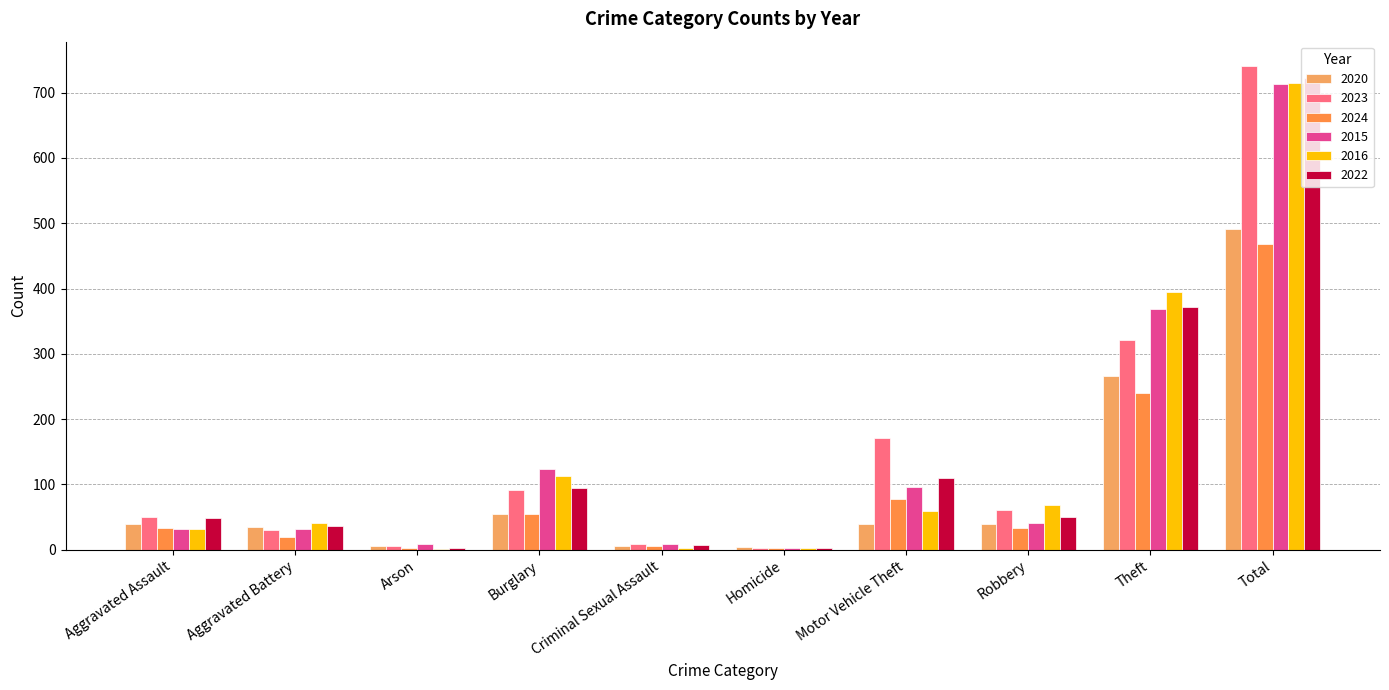

Reading left to right, what are all the values shown in this chart?

2020: 39	35	6	55	6	4	40	40	266	491
2023: 50	30	5	91	9	3	171	61	321	741
2024: 33	20	3	54	5	2	77	34	240	468
2015: 32	31	9	123	9	3	96	41	369	713
2016: 32	41	1	113	3	2	59	69	394	714
2022: 48	36	2	95	7	2	110	50	372	722